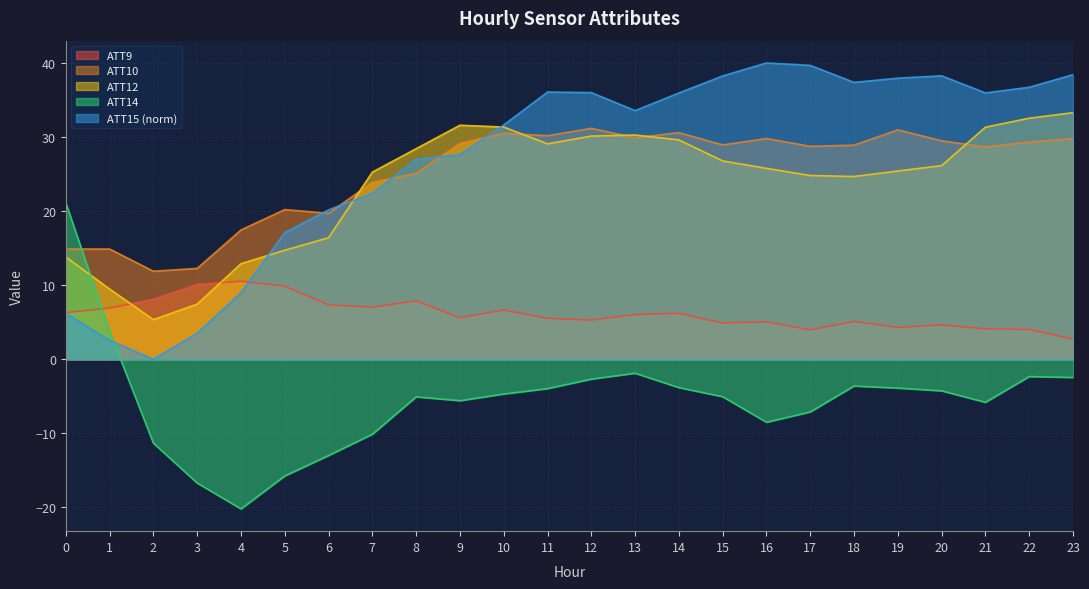

The ATT14 series shows -1.2 at 13. True or false?

False